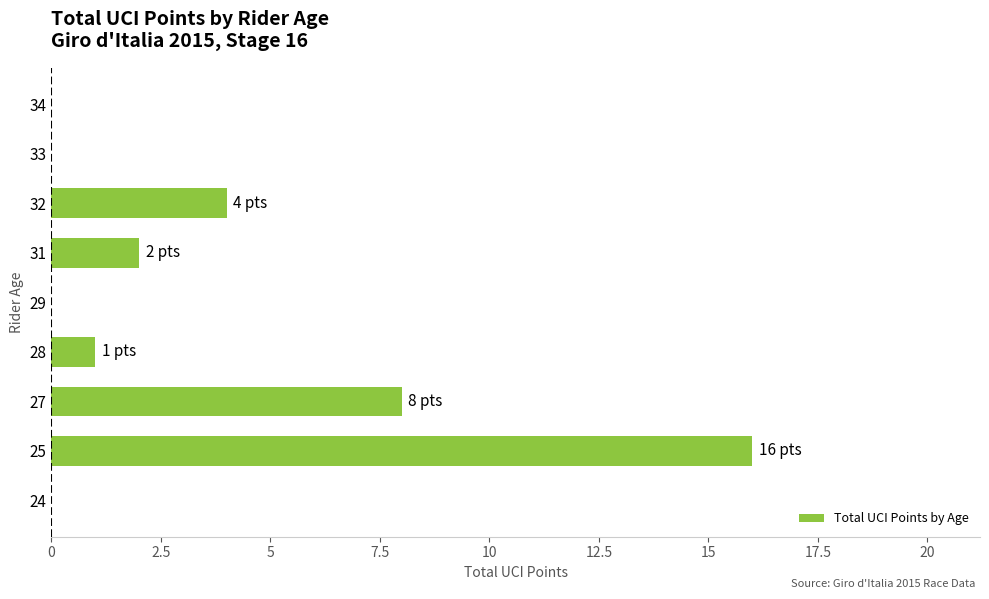

How many categories are shown in the chart?

9